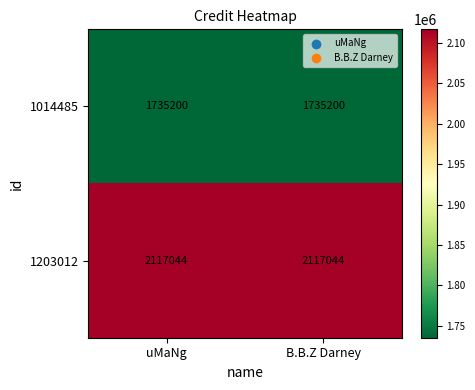

What is the average value of the 1014485 series?

1735200